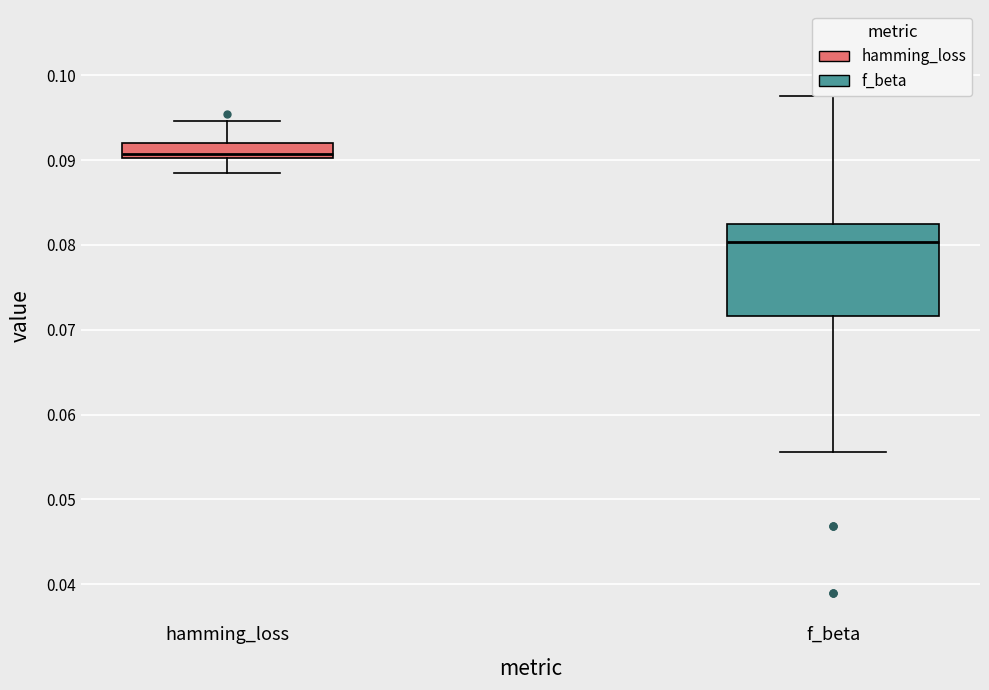

Which box has the highest median line?

hamming_loss